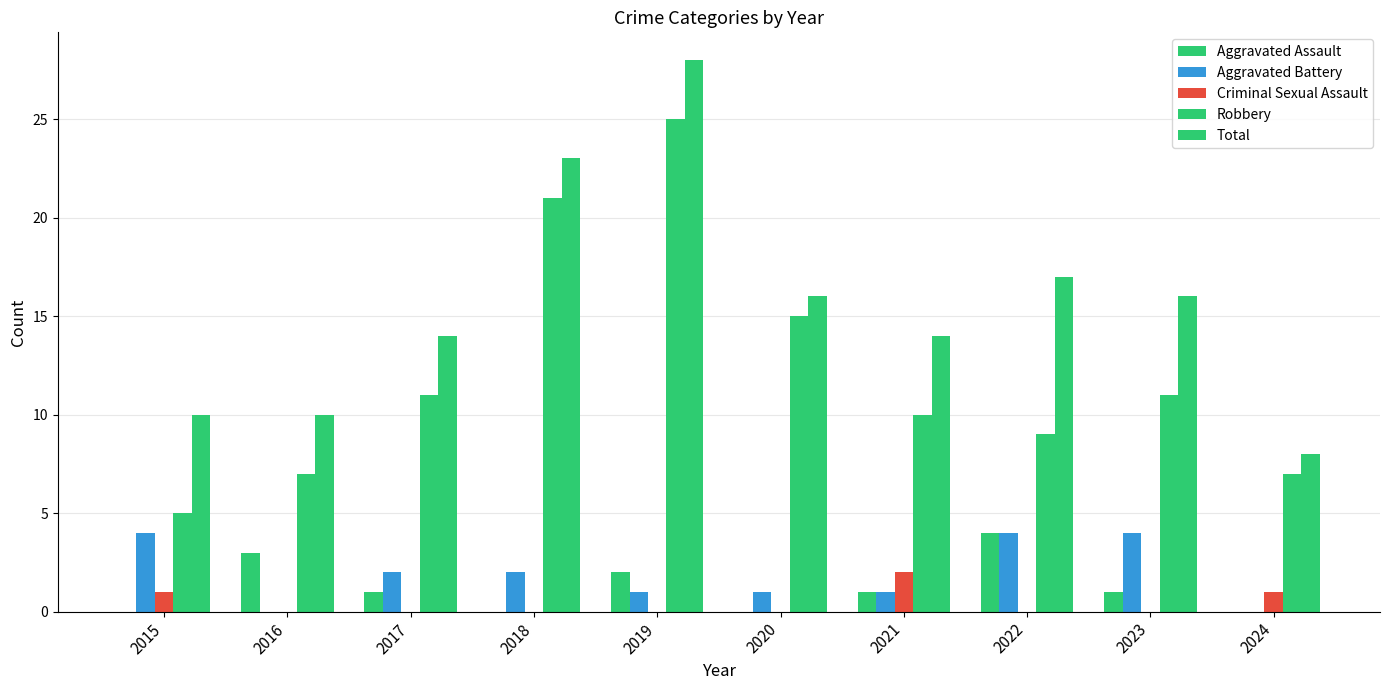

How many series are shown in this chart?

5